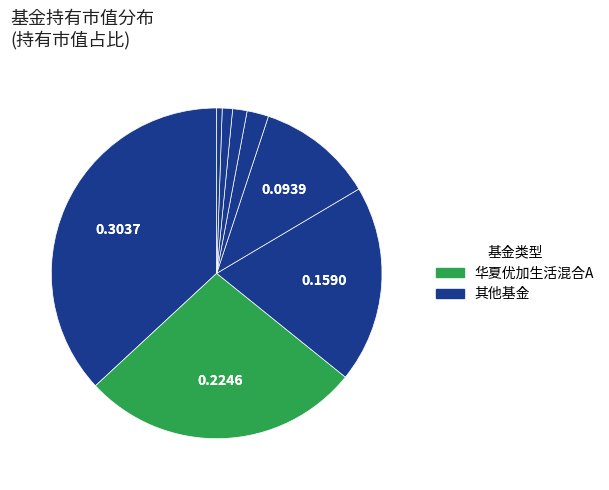

How many slices are in this pie chart?

8